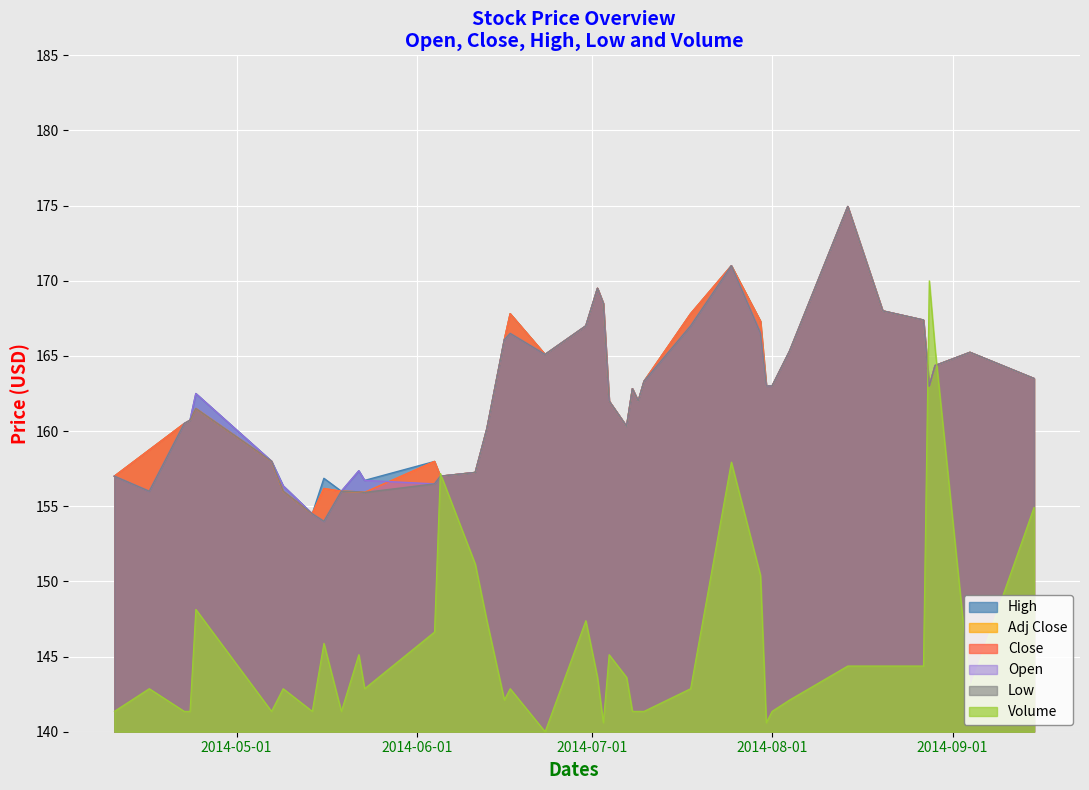

True or false: Low has a value of 156.0 at 2014-05-19.

True